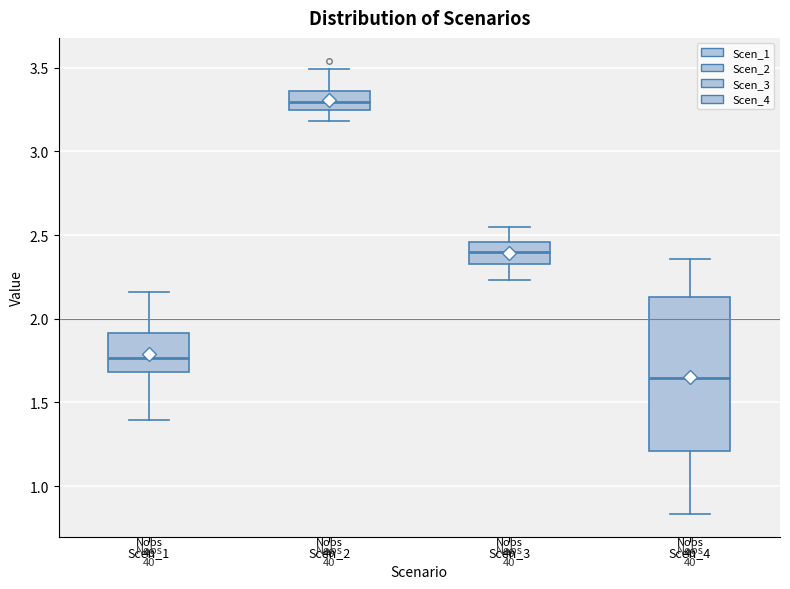

Which box is the tallest, from its lower edge to its upper edge?

Scen_4